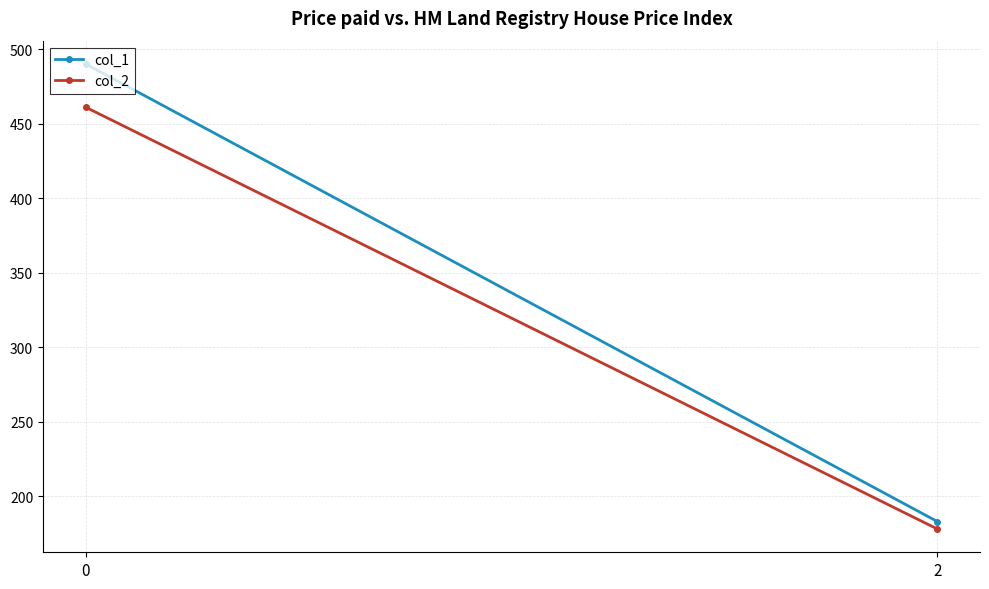

What is the difference between the maximum and minimum values in the col_2 series?

283